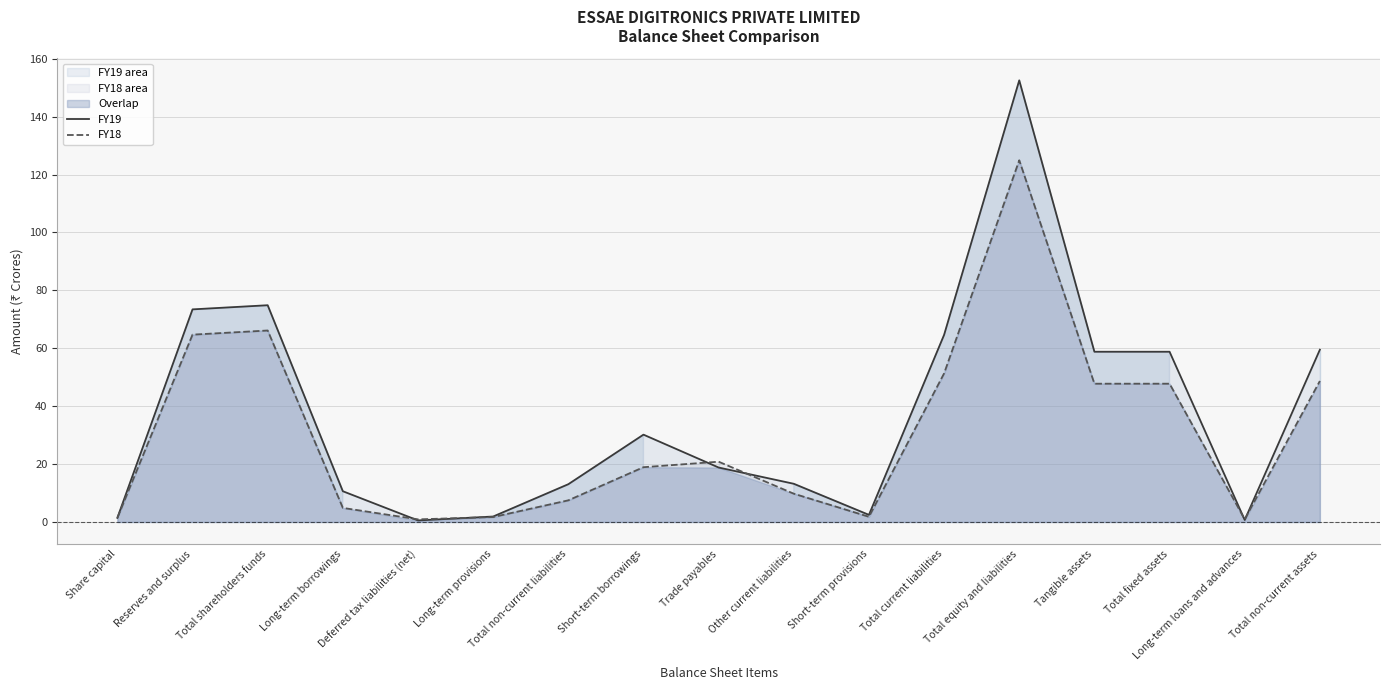

True or false: FY18 and FY19 cross at least once.

True